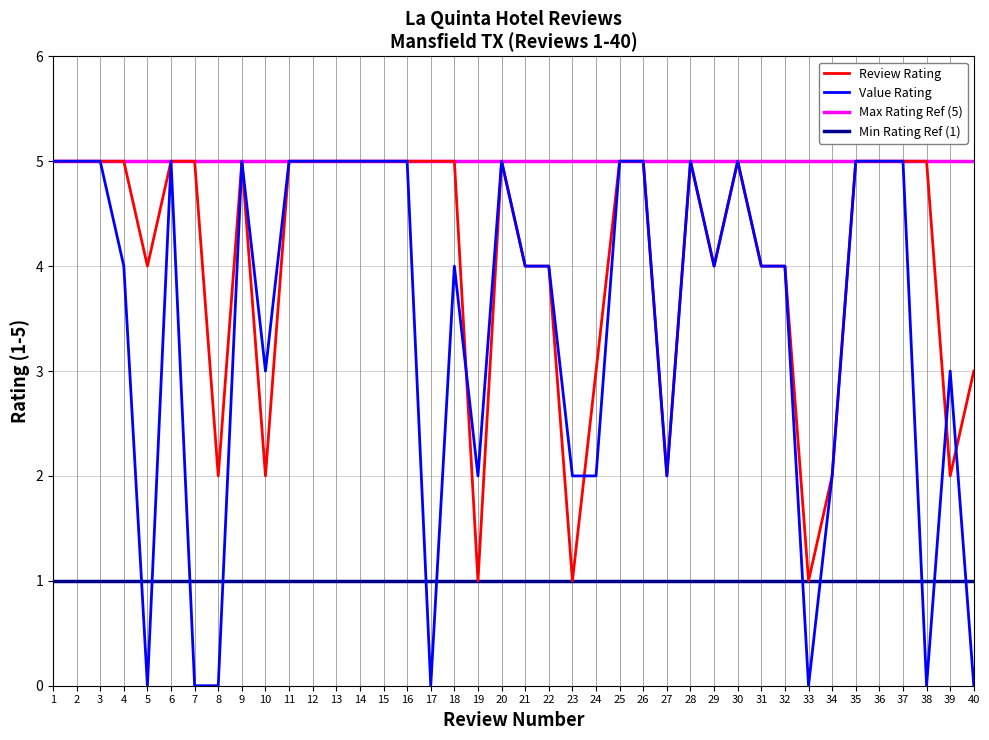

The Value Rating series shows 5 at 14. True or false?

True